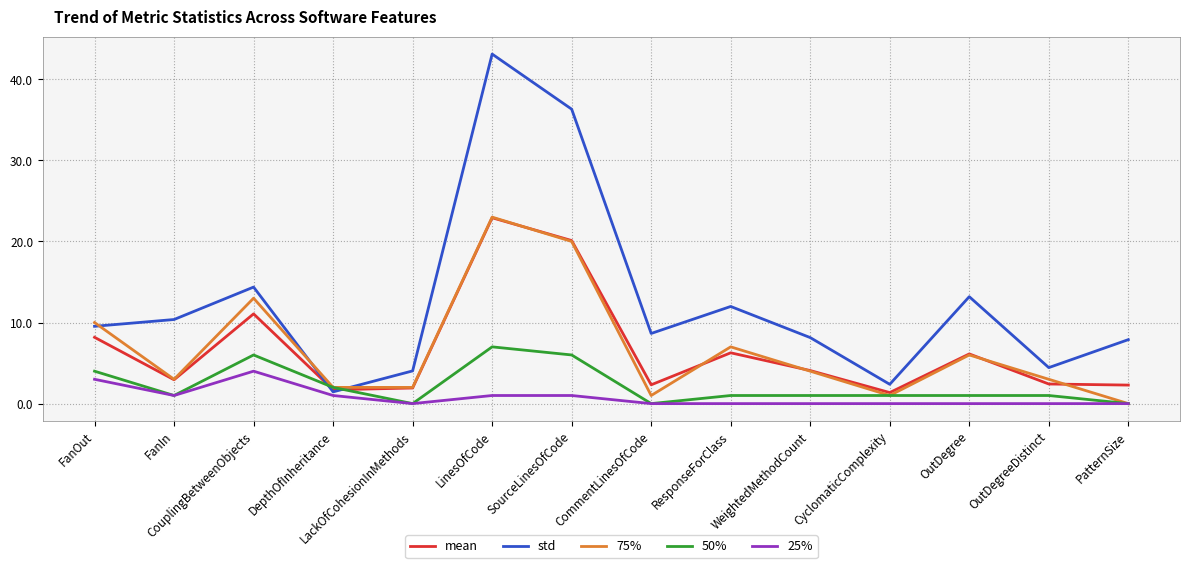

What position from the left is LinesOfCode?

6